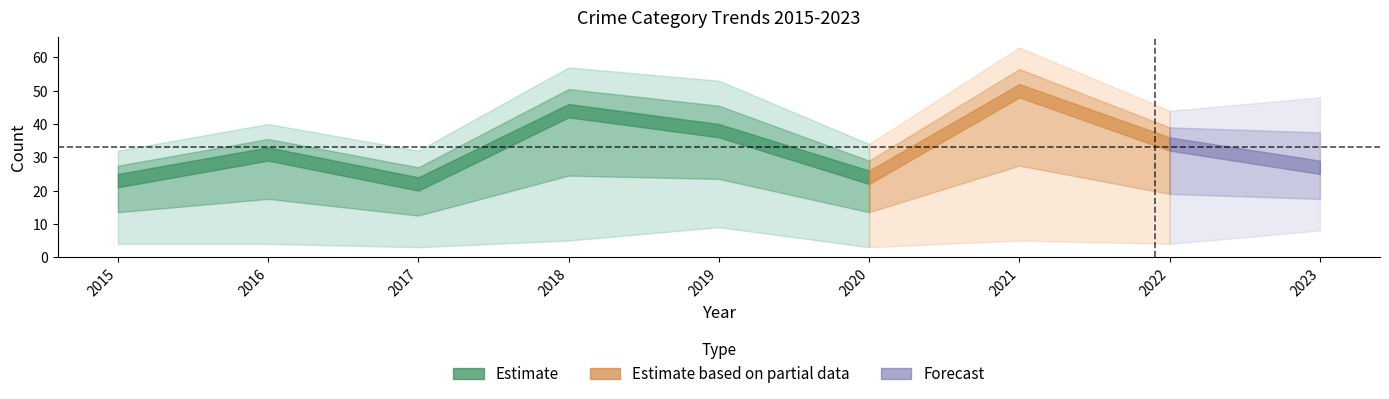

Does the chart display data point markers on the line(s)?

No